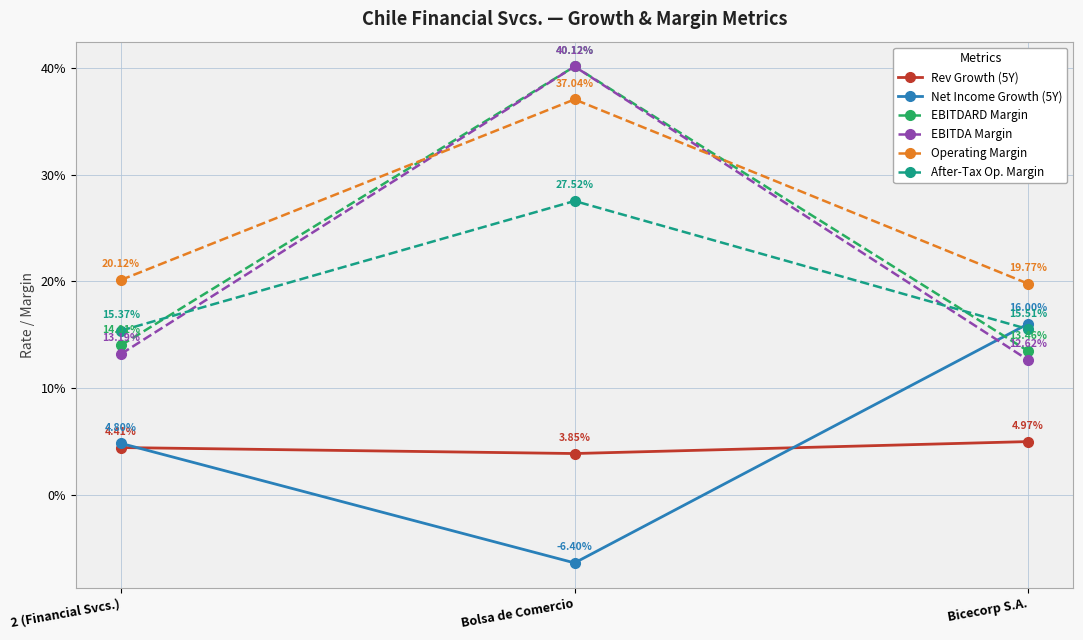

What is the label of the 1st point from the left?

2 (Financial Svcs.)